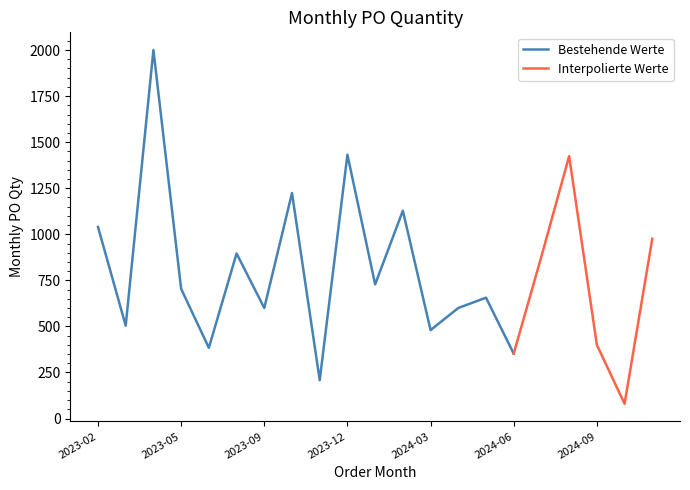

Which has a higher value, 2023-07 or 2023-11?

2023-07